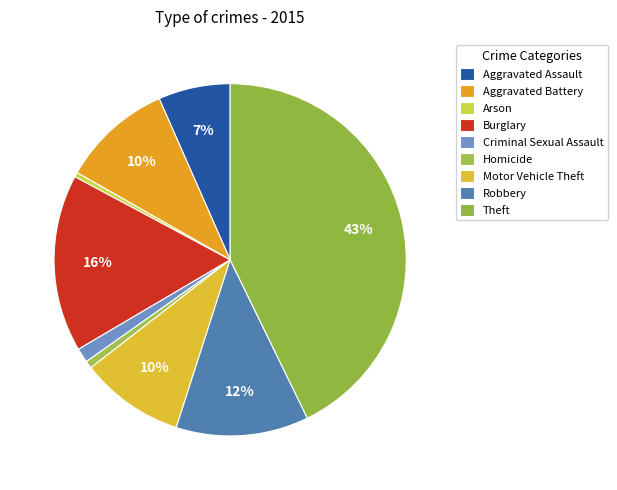

How many segments does this pie chart have?

9